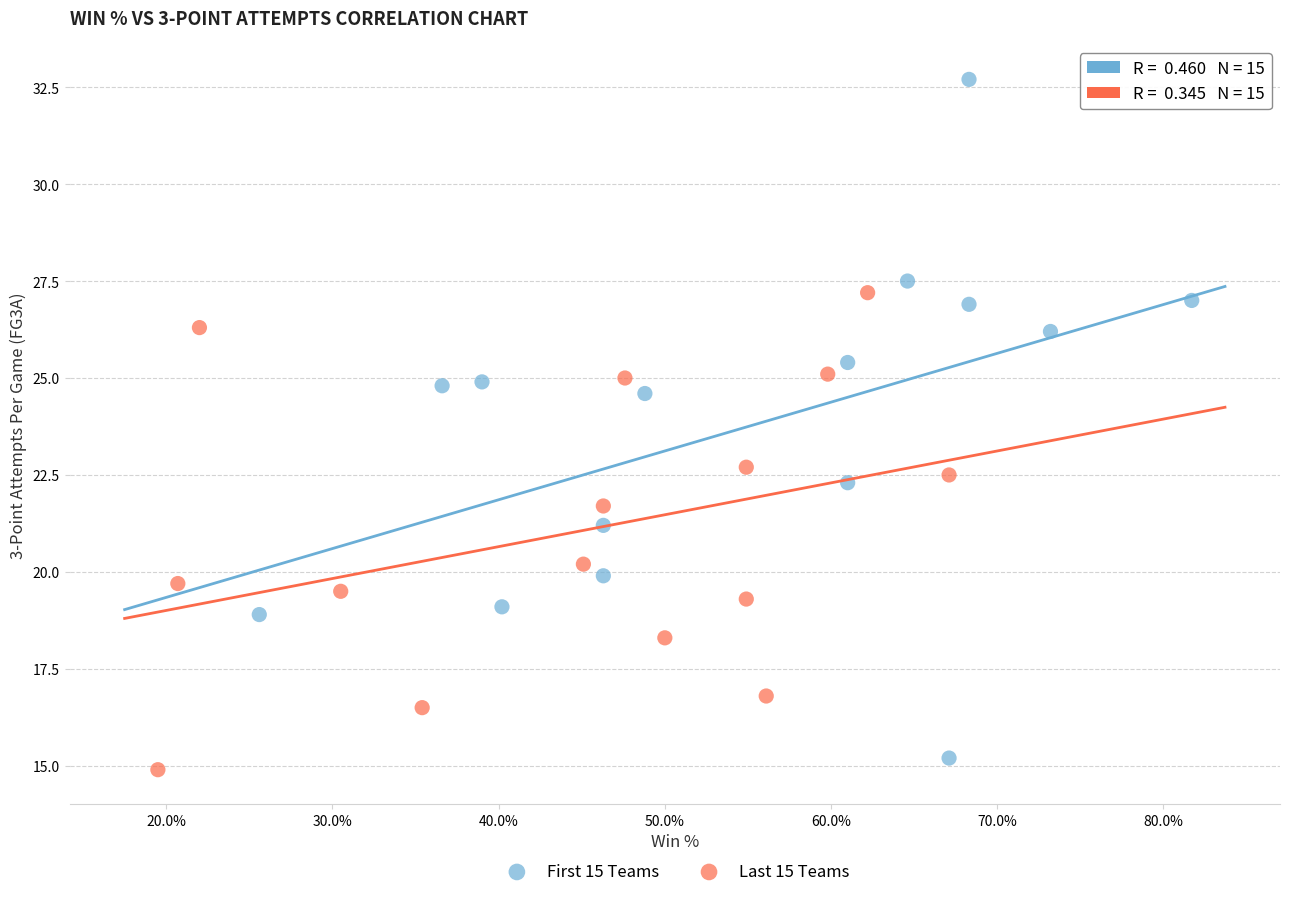

What are all the series names shown in the legend?

First 15 Teams, Last 15 Teams